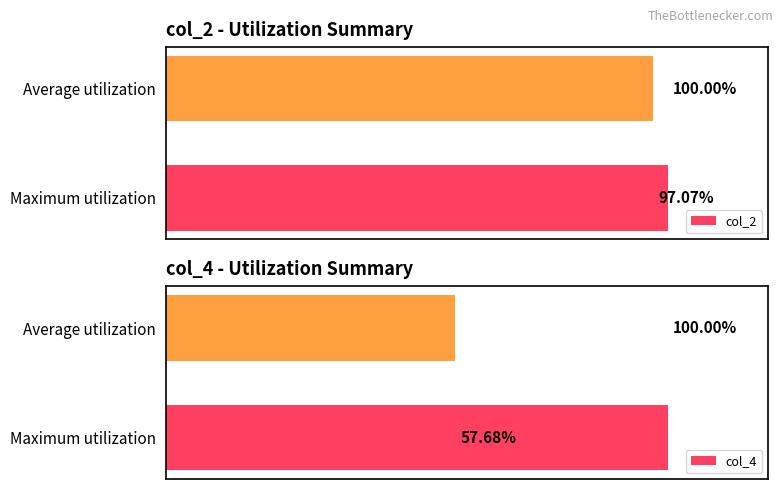

What is the value of the col_2 bar at the 2nd from the left?

97.1